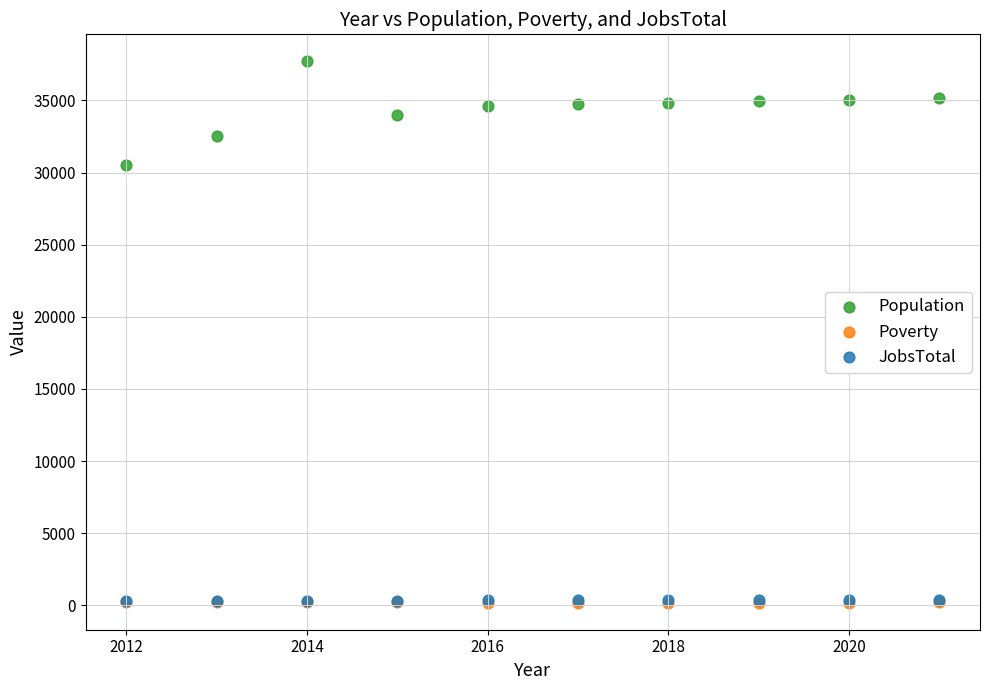

Which series has the widest spread of Y values?

Population